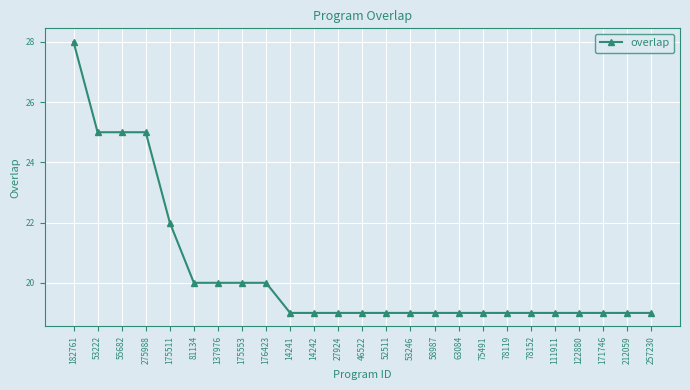

Does the chart display data point markers on the line(s)?

Yes